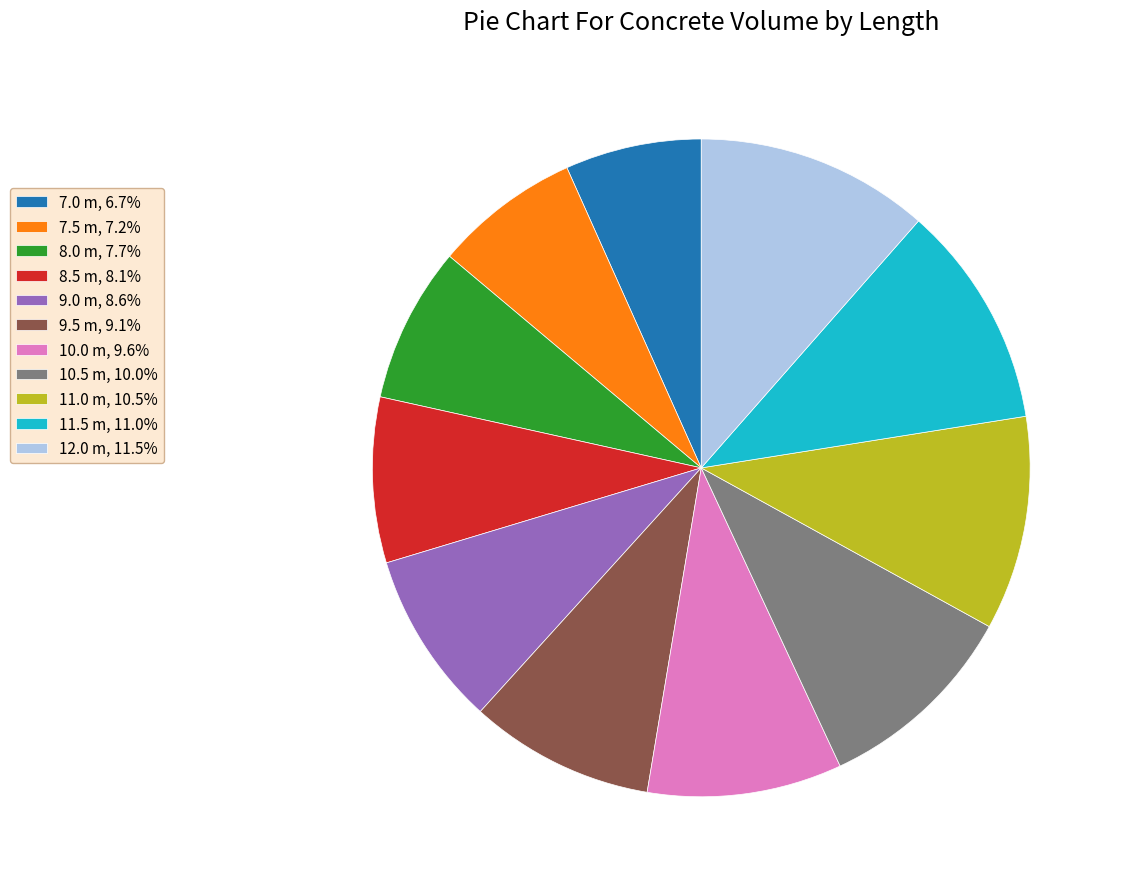

Do 12.0 m, 11.5% and 8.5 m, 8.1% together represent more than half of the pie?

No